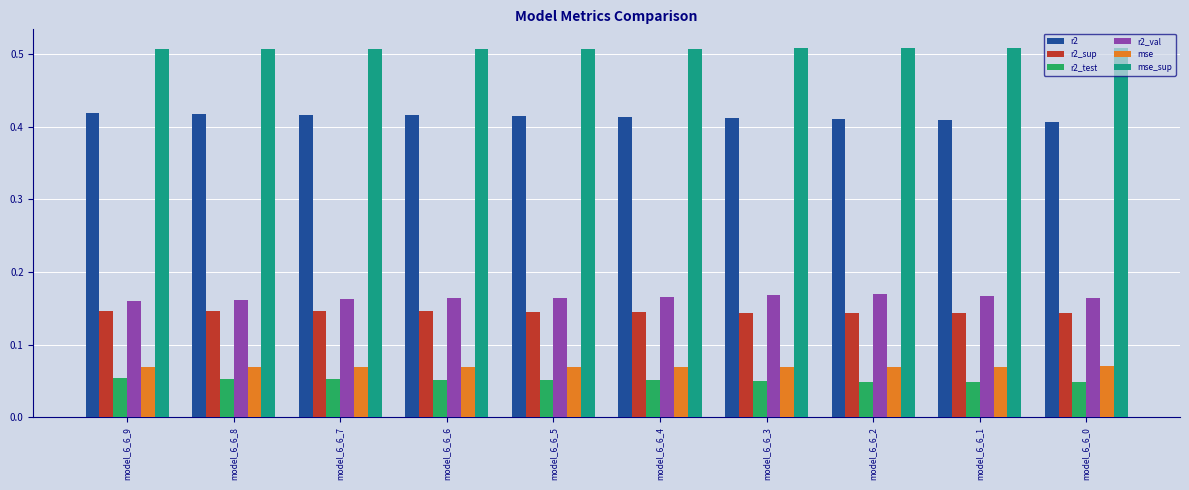

Rank the series by their maximum value, from highest to lowest.

mse_sup, r2, r2_val, r2_sup, mse, r2_test